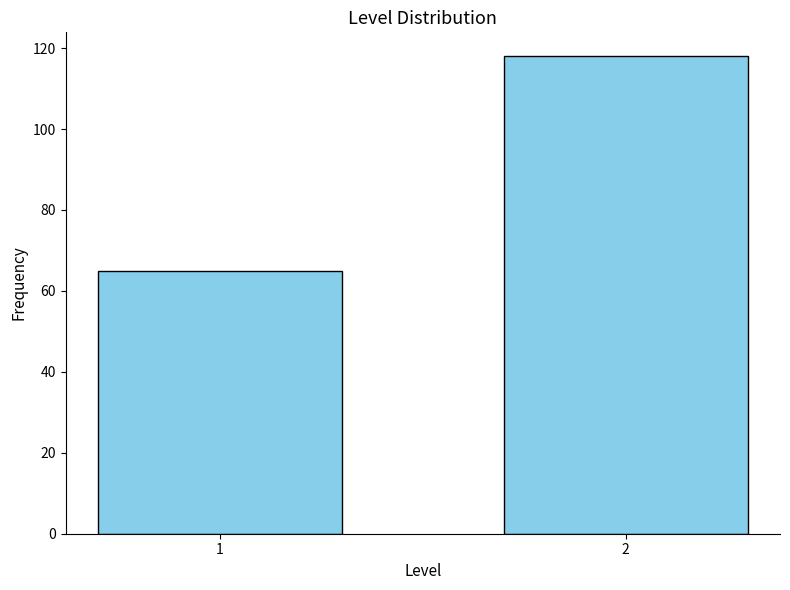

Reading left to right, what are all the values shown in this chart?

65	118